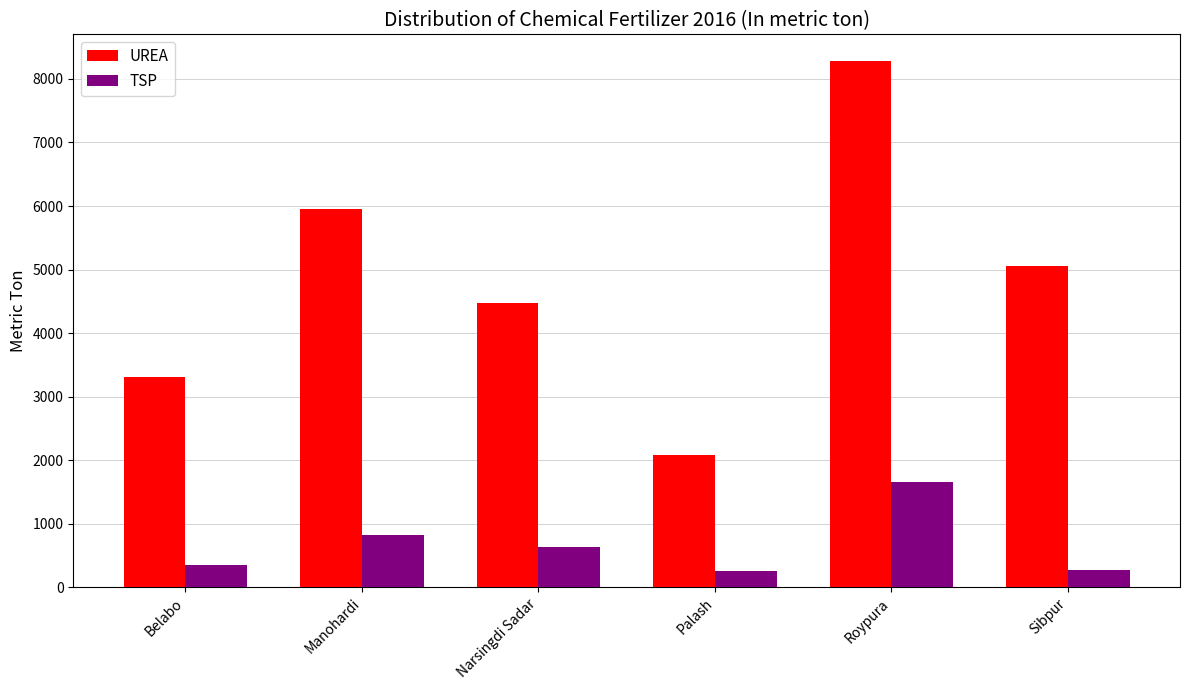

The UREA series shows 3403 at Sibpur. True or false?

False